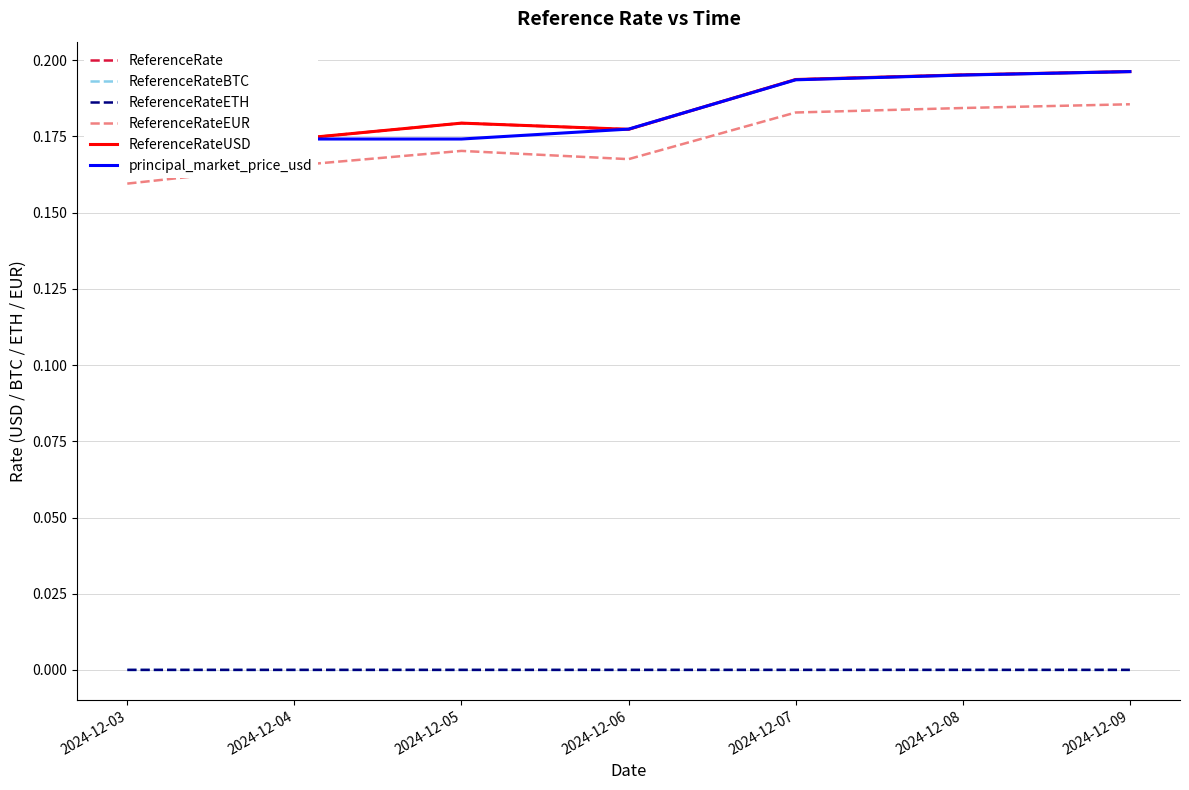

What is the total value across all series at 2024-12-05?

0.7